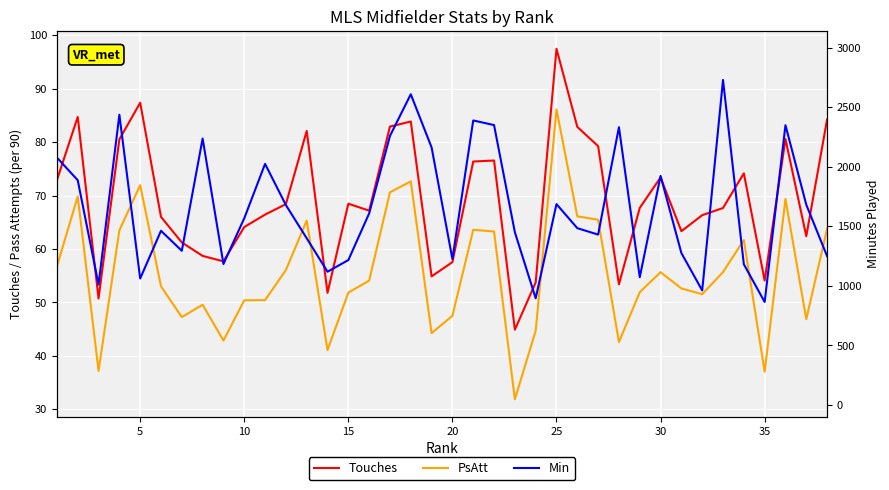

The value of Min at 35 is 1514.8. True or false?

False